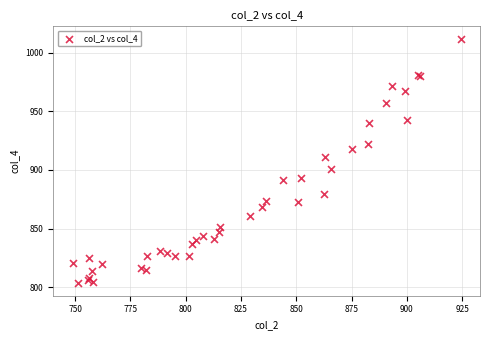

What Y value in the scatter plot is closest to 907?

910.6